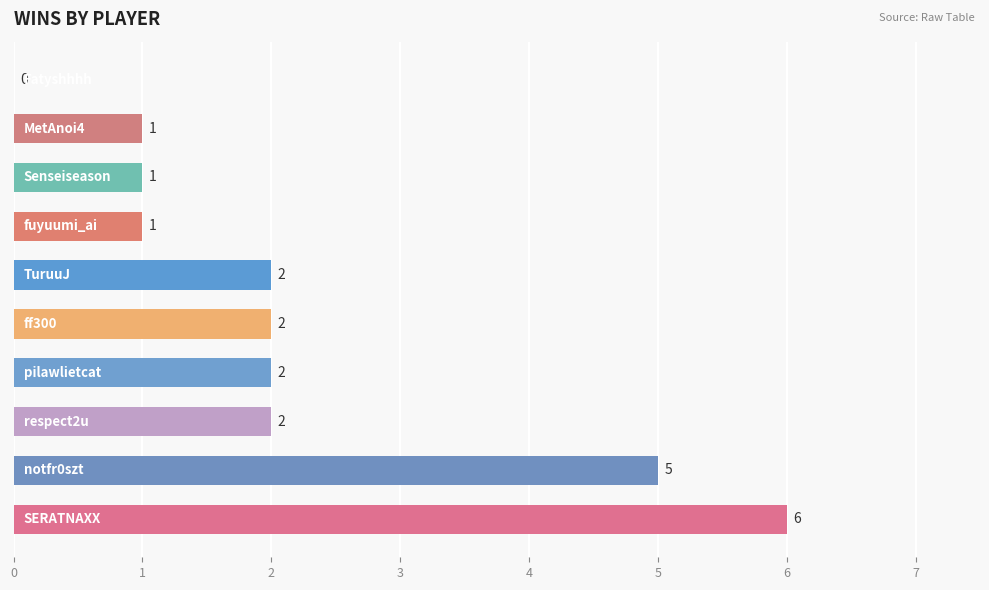

What is the average value?

2